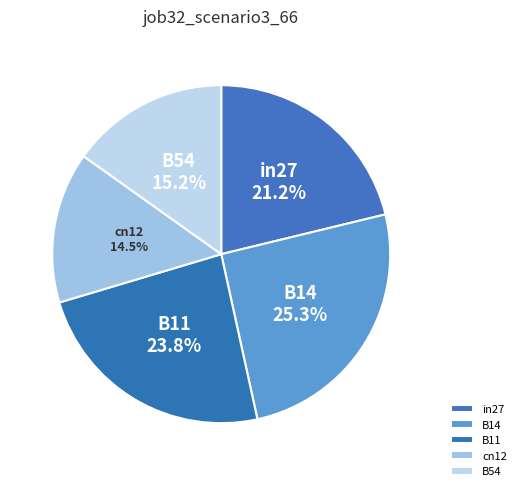

What is the largest slice in the pie chart?

B14